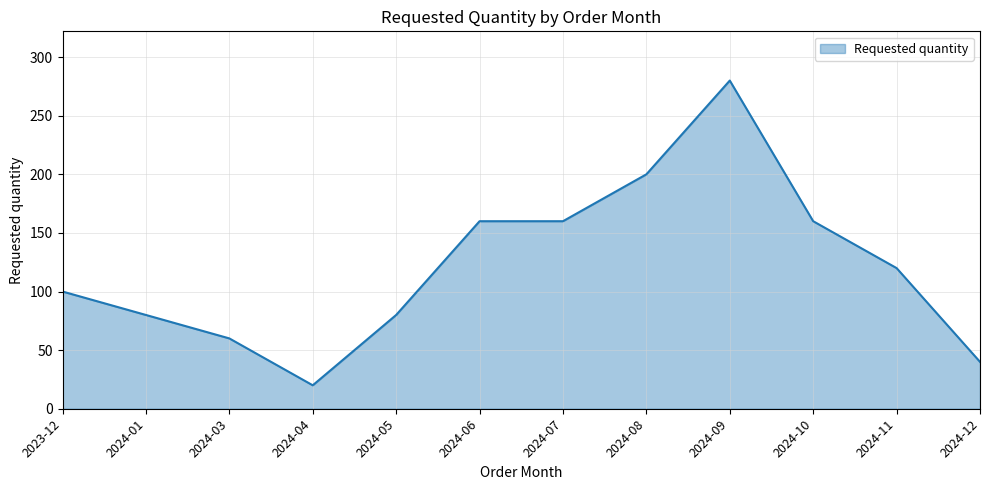

How many series are shown in this chart?

1